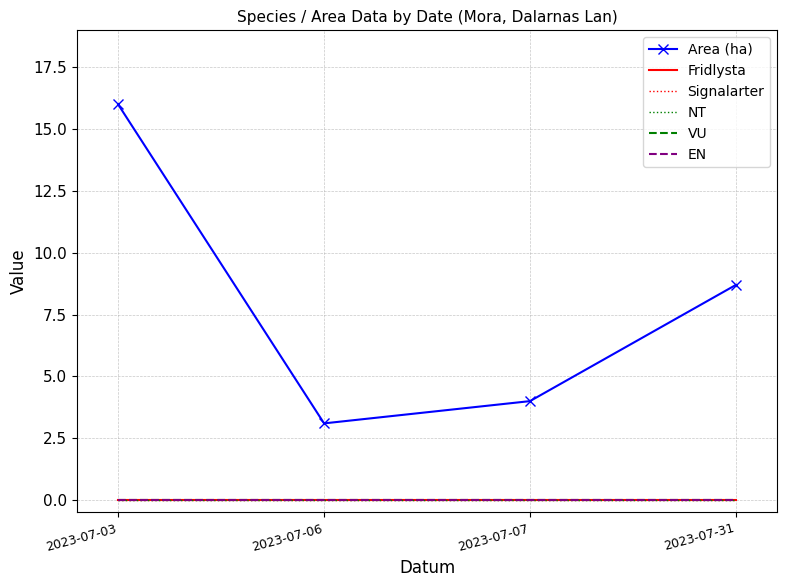

Reading left to right, transcribe all the data shown in this chart.

Area (ha): 16.0	3.1	4.0	8.7
Fridlysta: 0.0	0.0	0.0	0.0
Signalarter: 0.0	0.0	0.0	0.0
NT: 0.0	0.0	0.0	0.0
VU: 0.0	0.0	0.0	0.0
EN: 0.0	0.0	0.0	0.0